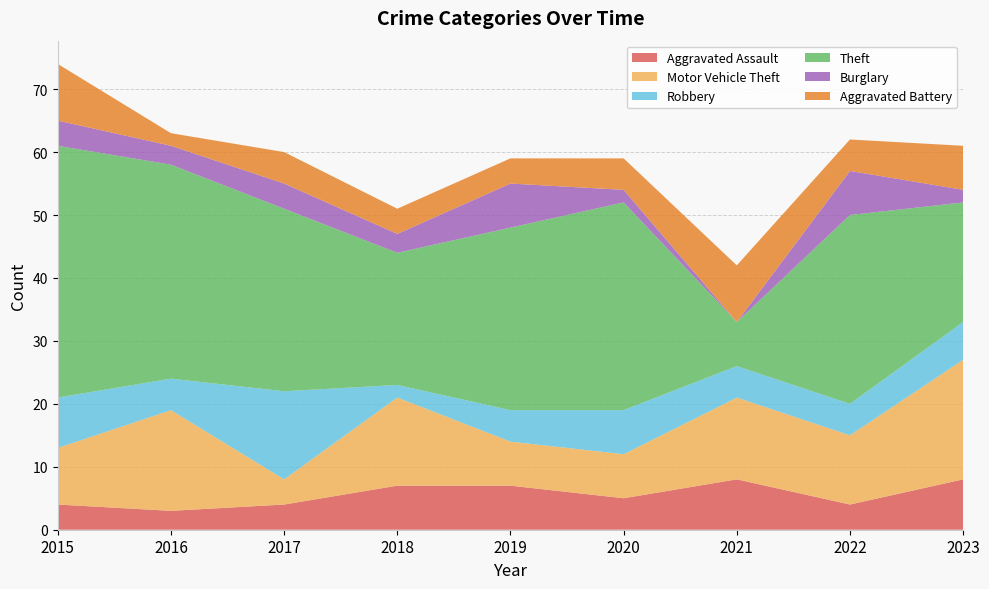

Reading right to left, transcribe all the data shown in this chart.

Aggravated Assault: 8	4	8	5	7	7	4	3	4
Motor Vehicle Theft: 19	11	13	7	7	14	4	16	9
Robbery: 6	5	5	7	5	2	14	5	8
Theft: 19	30	7	33	29	21	29	34	40
Burglary: 2	7	0	2	7	3	4	3	4
Aggravated Battery: 7	5	9	5	4	4	5	2	9